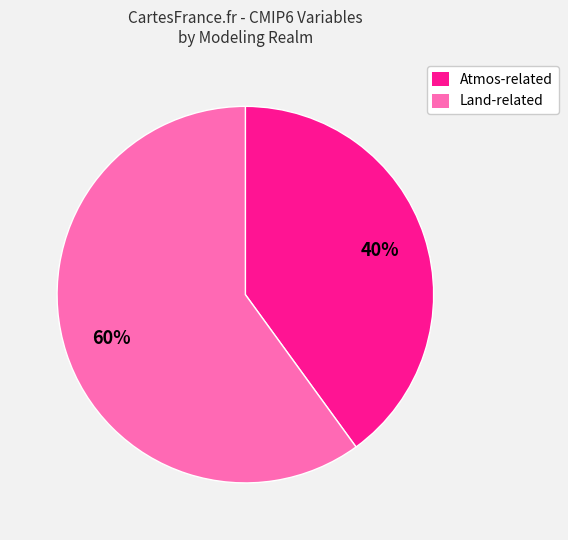

To the nearest percent, what portion does Atmos-related represent?

40%